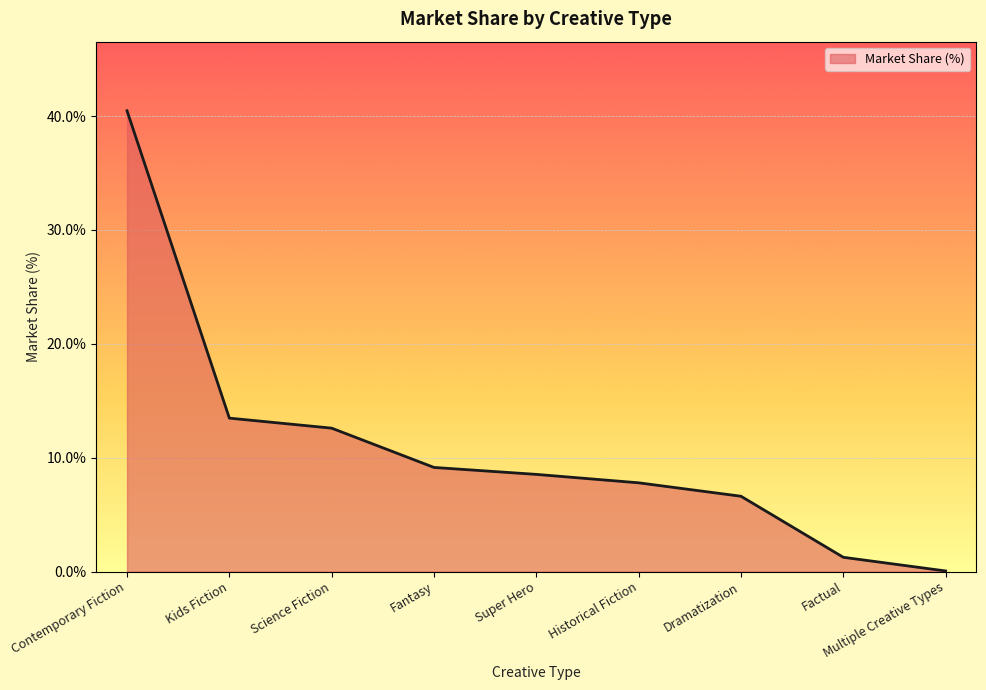

The chart shows a value of 3.3 at Super Hero. True or false?

False